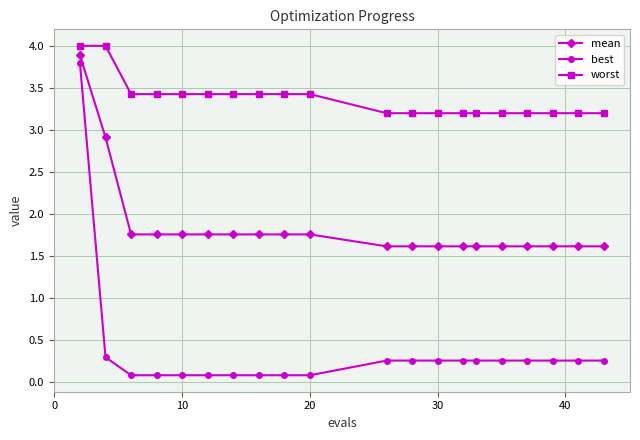

What is the sum of all worst values?

67.4